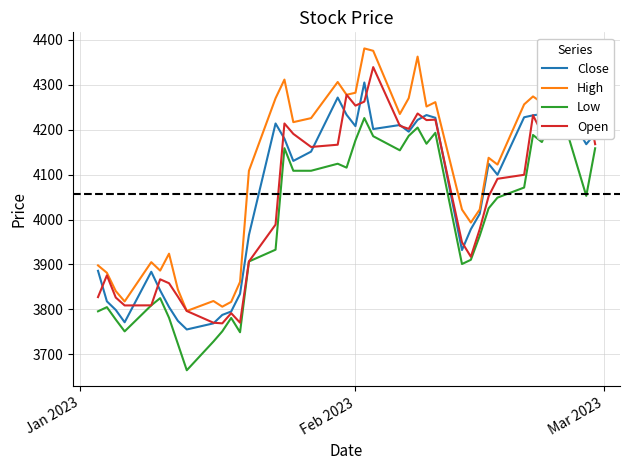

How many lines are shown in the chart?

4